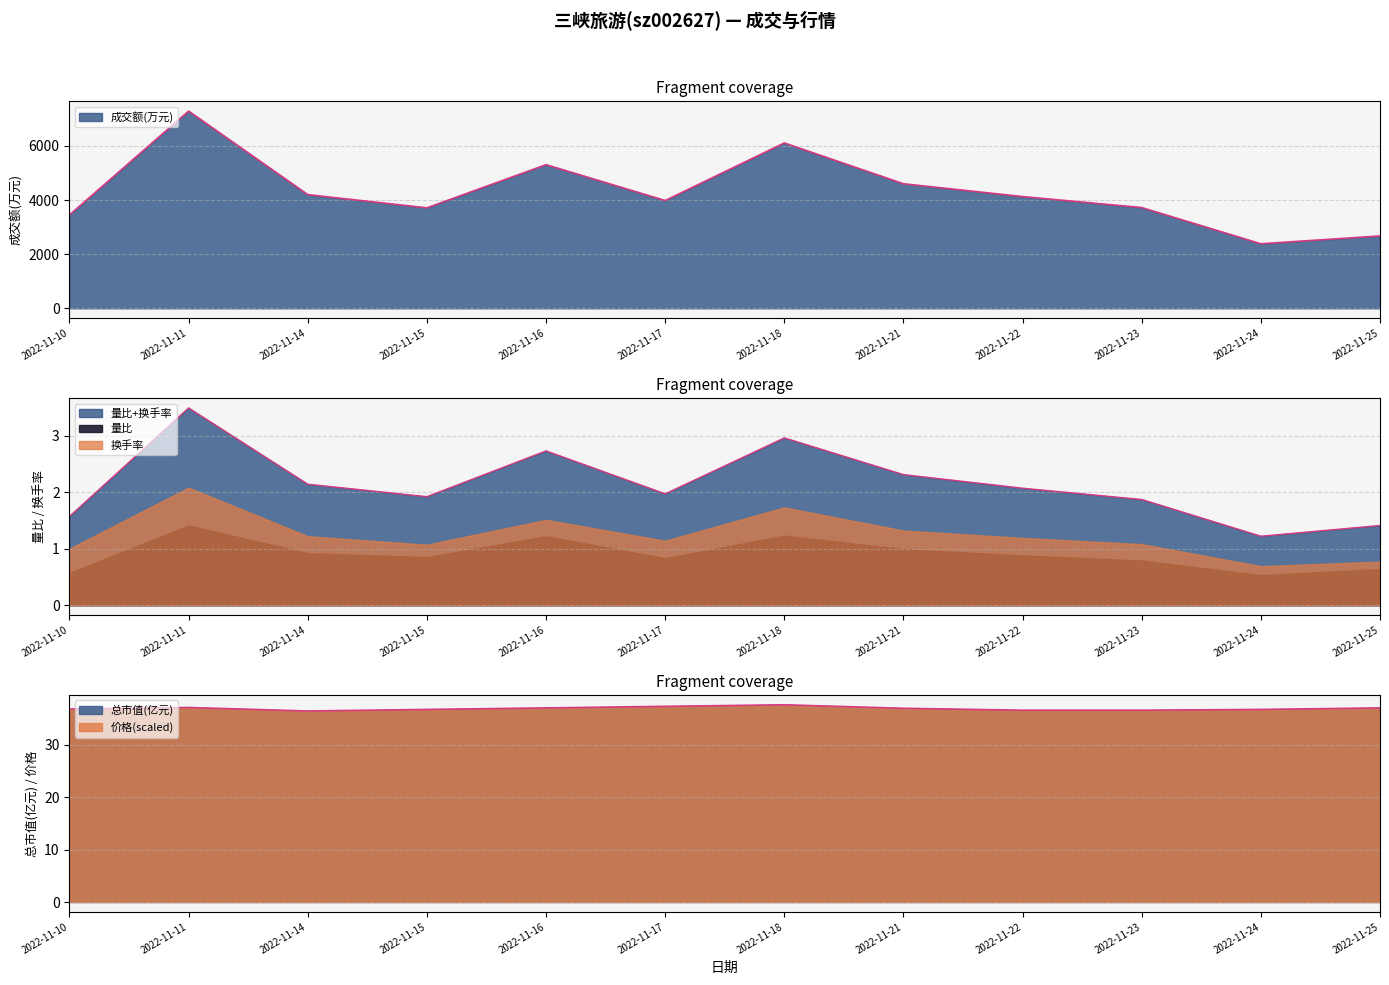

What is the difference between the second highest and minimum values in the 价格 series?

0.9